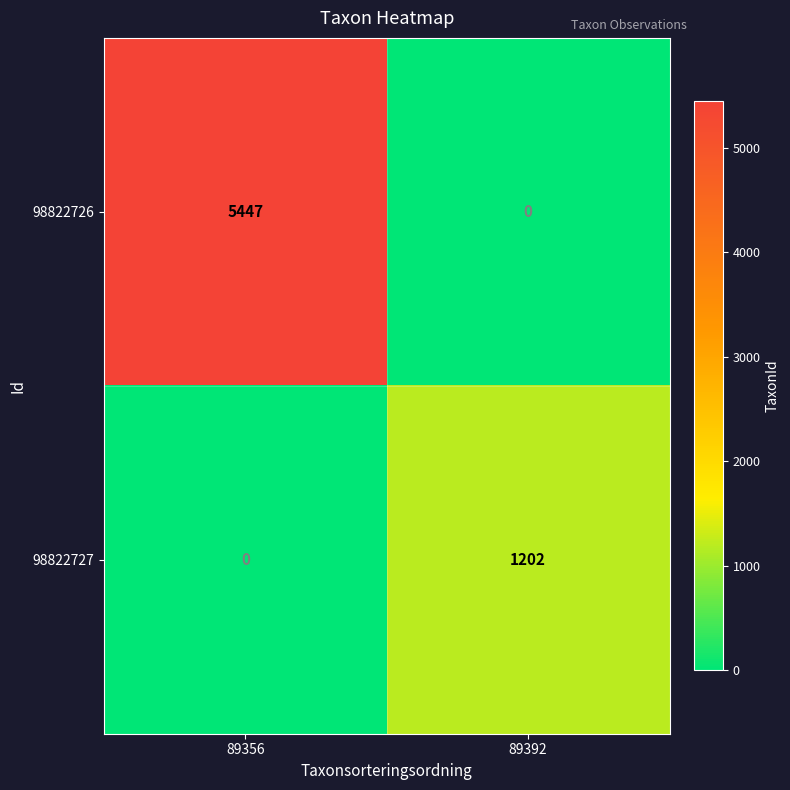

How many categories are shown in the chart?

2